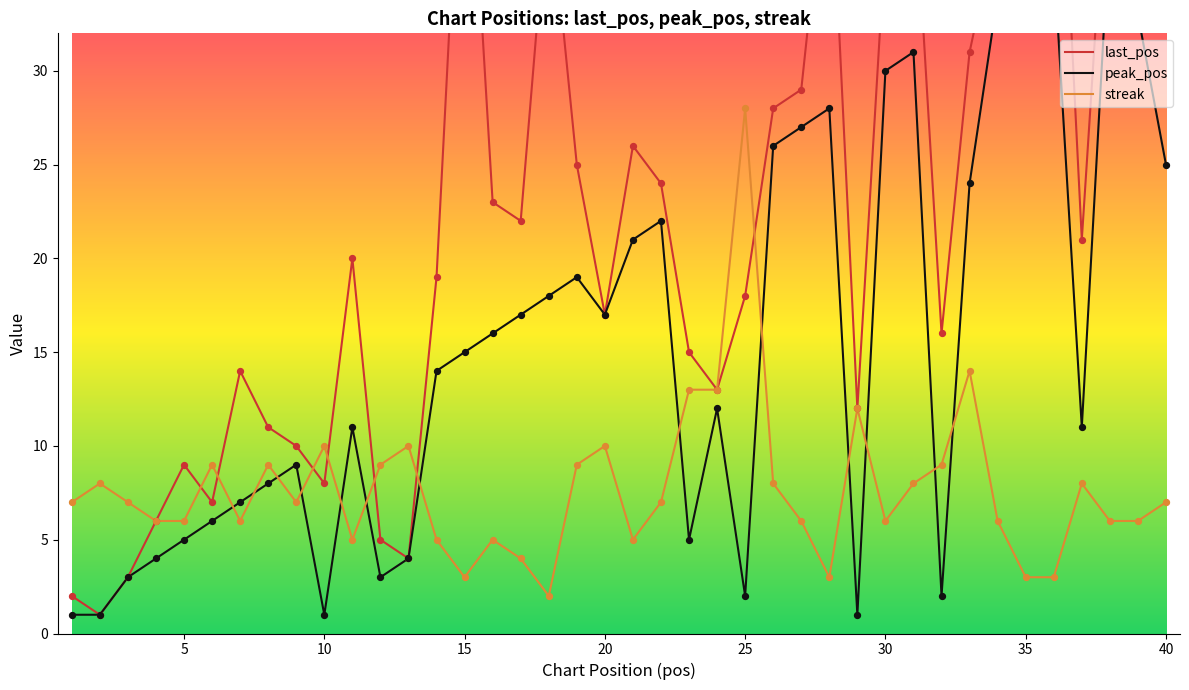

At which category is the sum across all series the highest?

35